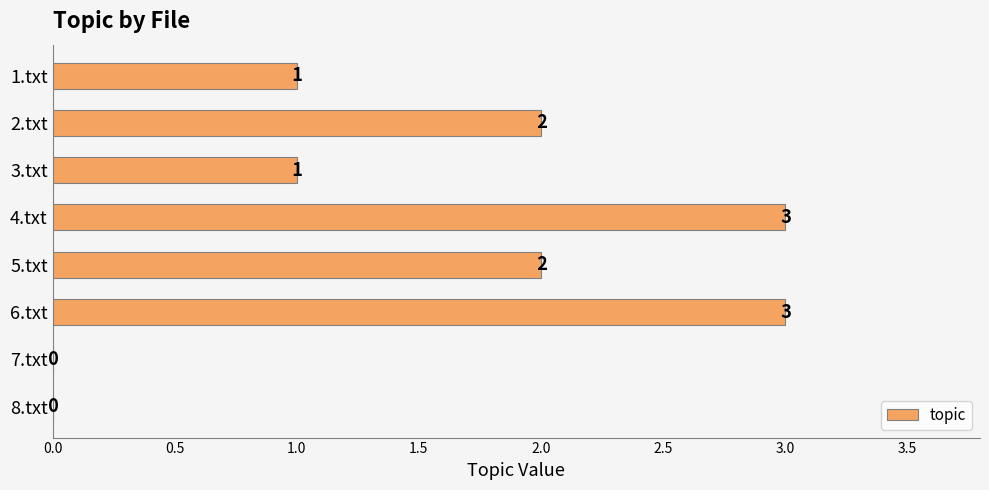

What is the sum of all values?

12